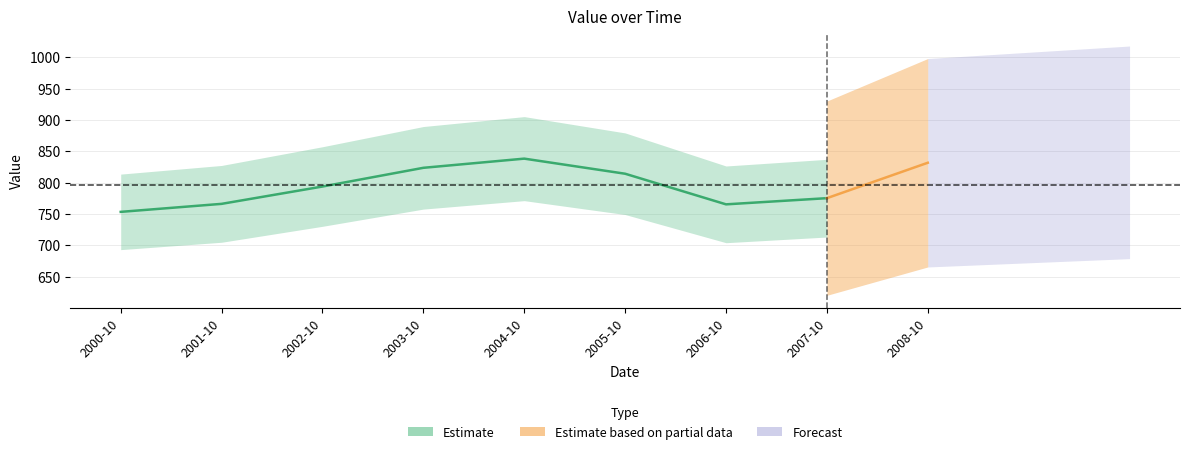

The value at 2004-10-15 is 1340.6. True or false?

False